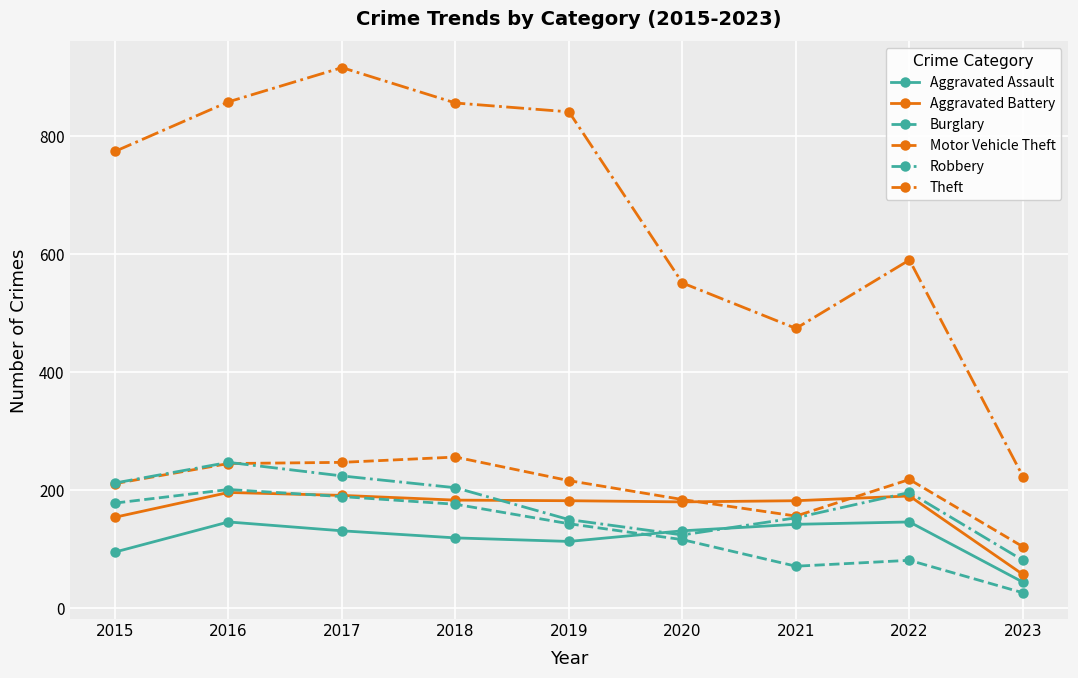

Does the chart have visible grid lines?

Yes